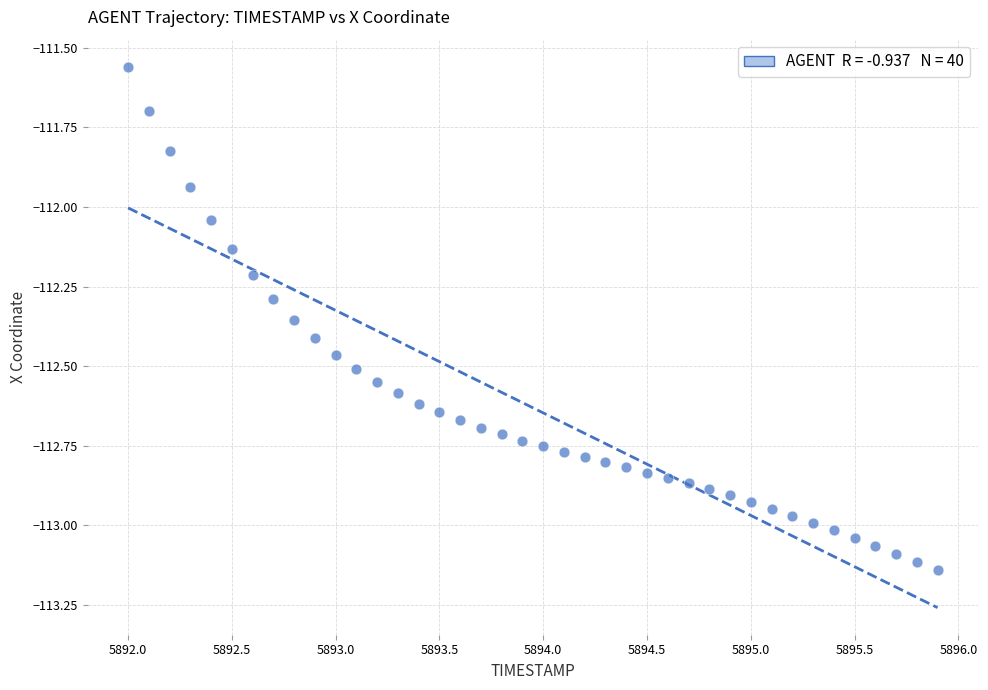

What is the range of X values (max minus min)?

3.9